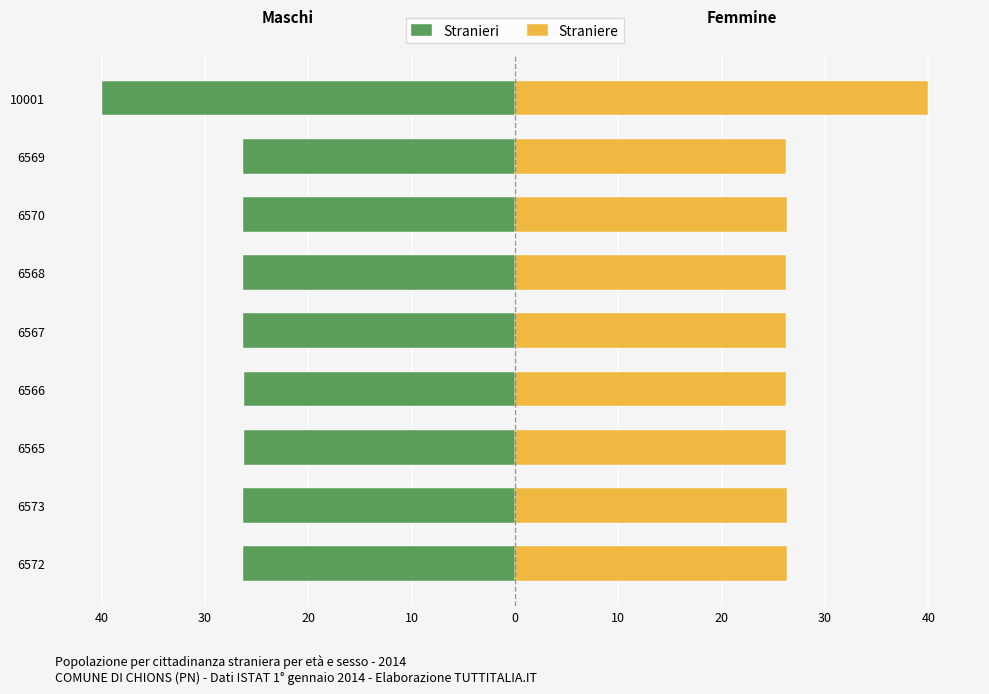

Rank the series at 6565 from highest to lowest value.

Straniere, Stranieri